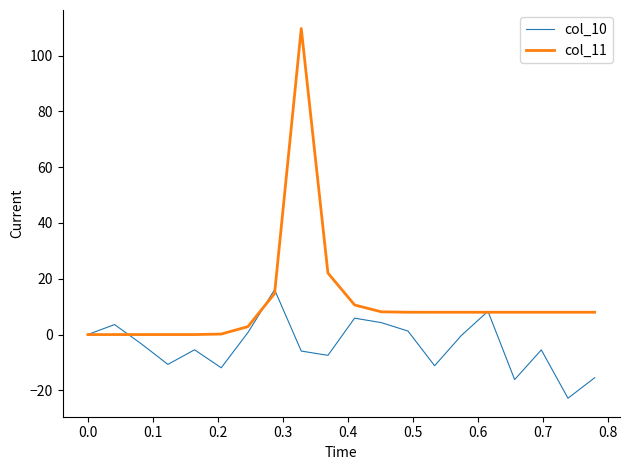

Which series has the largest range (max minus min)?

col_11